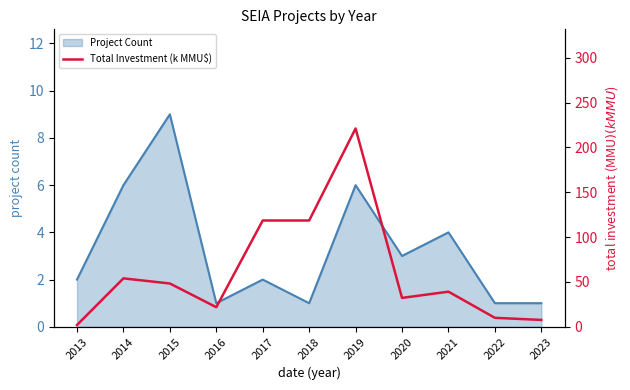

True or false: Project Count has a value of 2 at 2014.

False